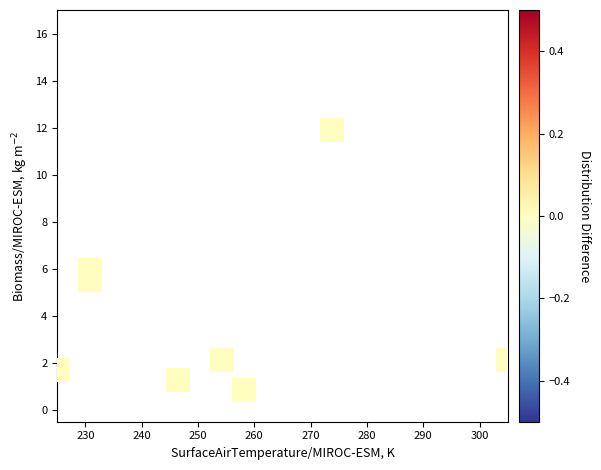

What is the average X value?

253.0